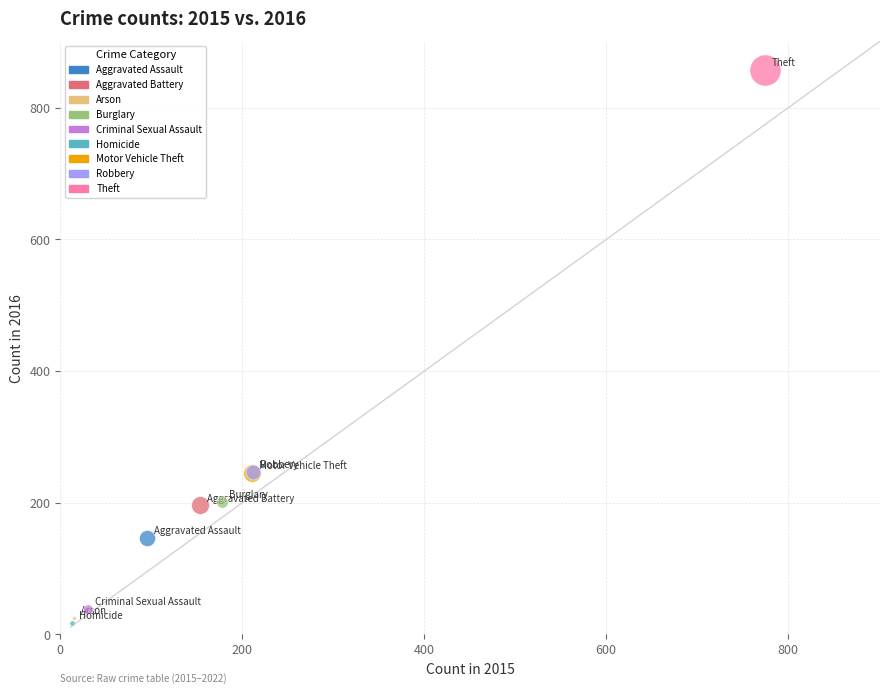

Which series contains the highest Y value?

Theft